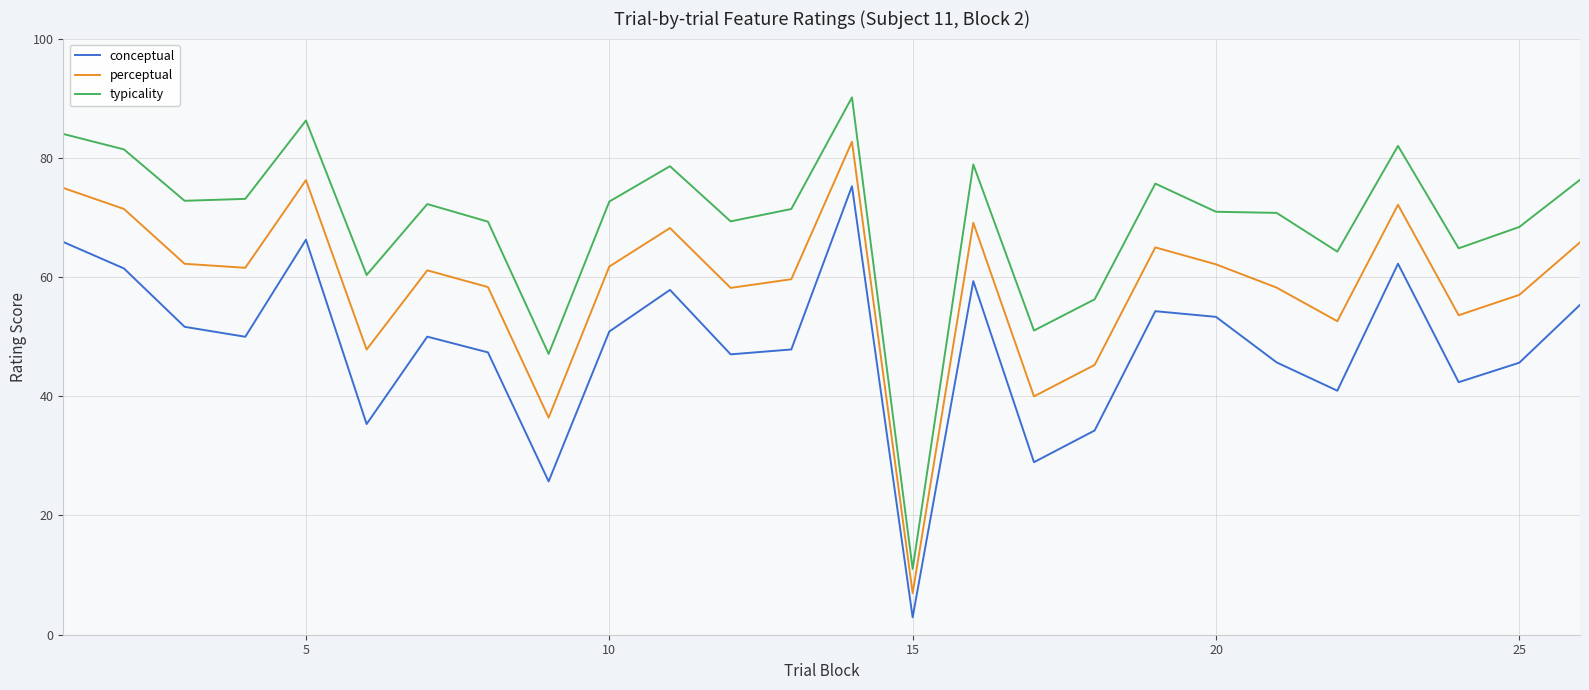

Does the chart display data point markers on the line(s)?

No